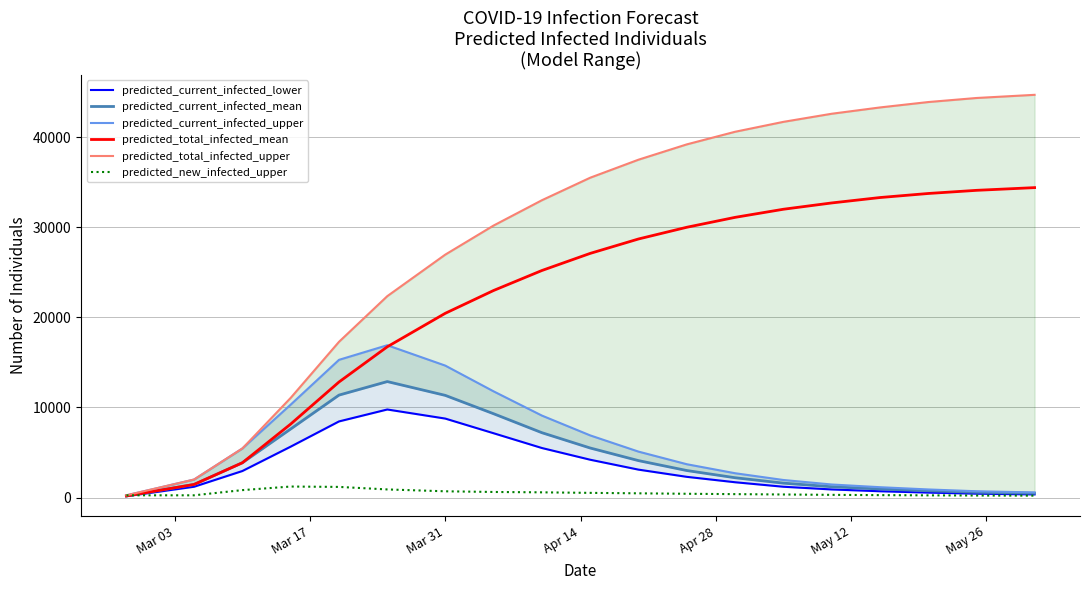

Which series ends up on top after the final intersection of predicted_current_infected_mean and predicted_new_infected_upper?

predicted_current_infected_mean